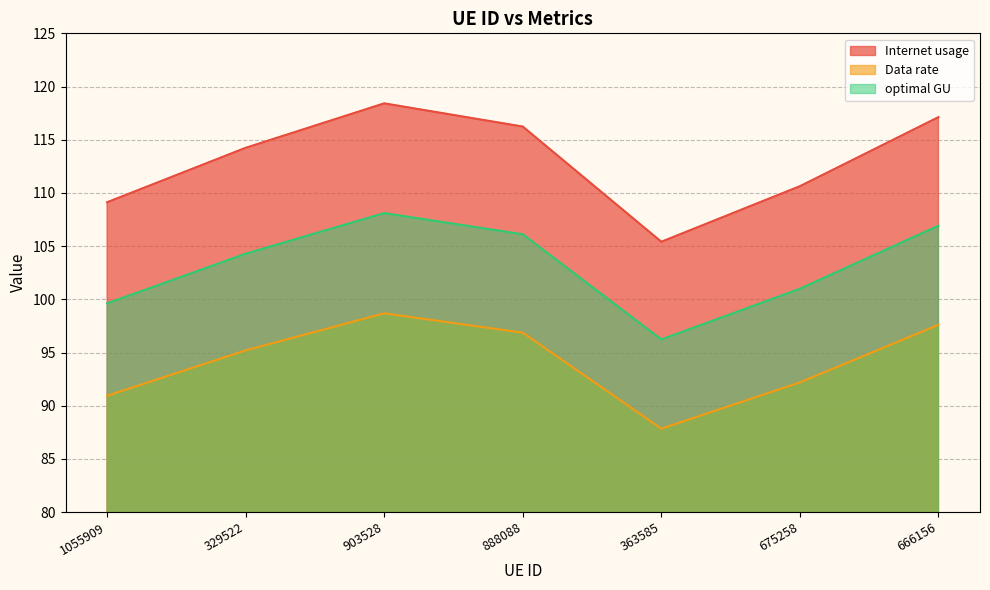

The optimal GU series shows 125.2 at 363585. True or false?

False